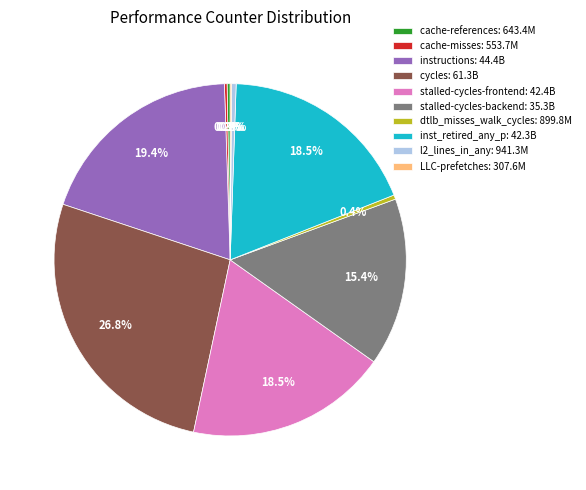

To the nearest percent, what is the difference between the largest and smallest slice percentages?

27%